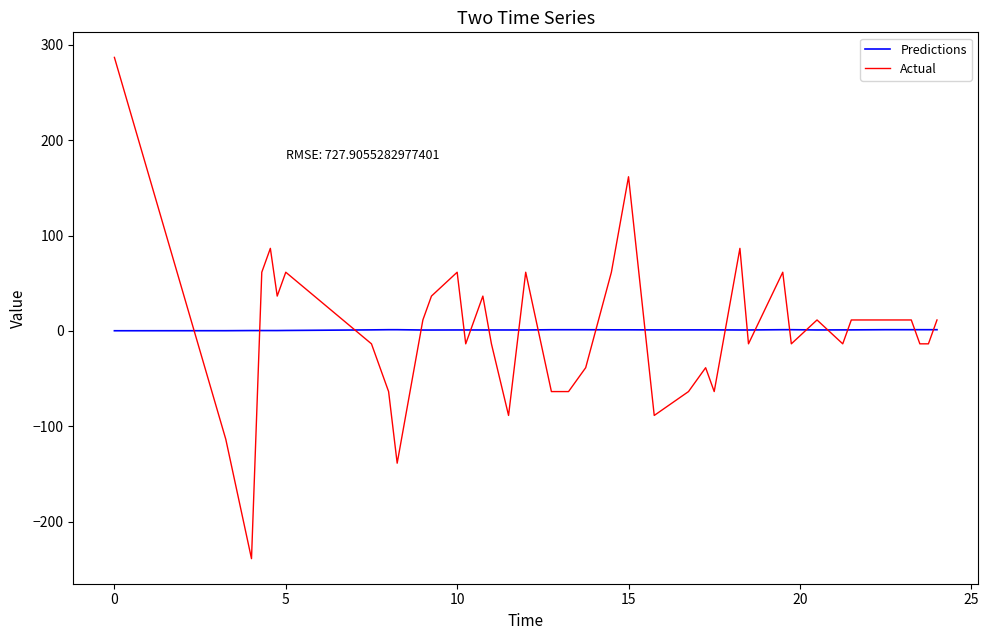

What is the minimum value shown in the chart?

-238.5